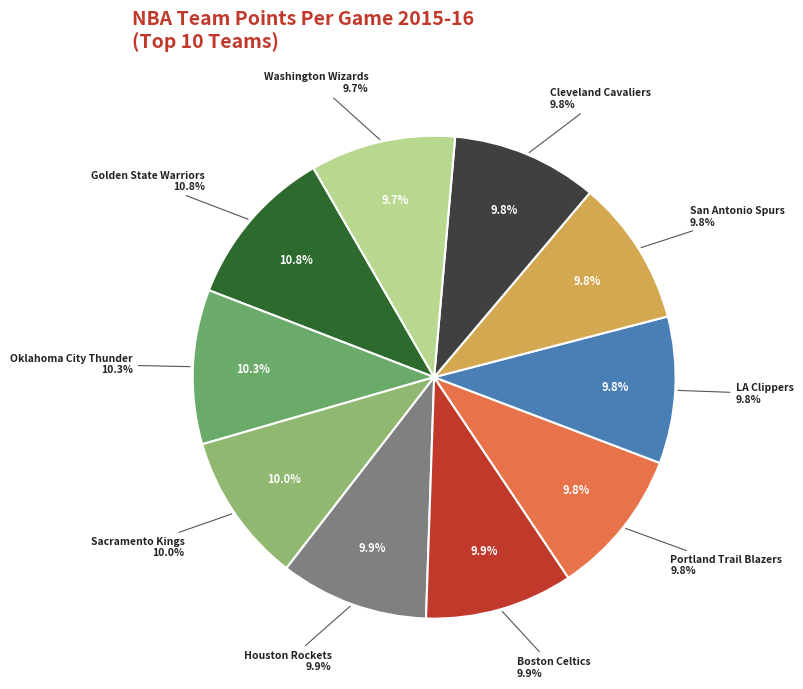

Is Philadelphia 76ers the majority of the pie?

No